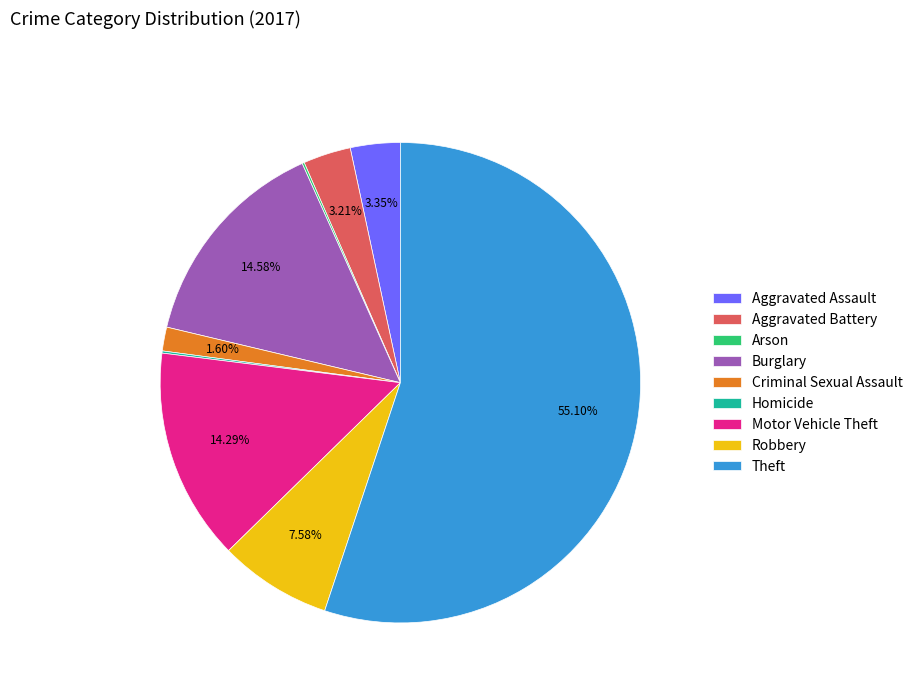

Does any single category account for the majority?

Yes